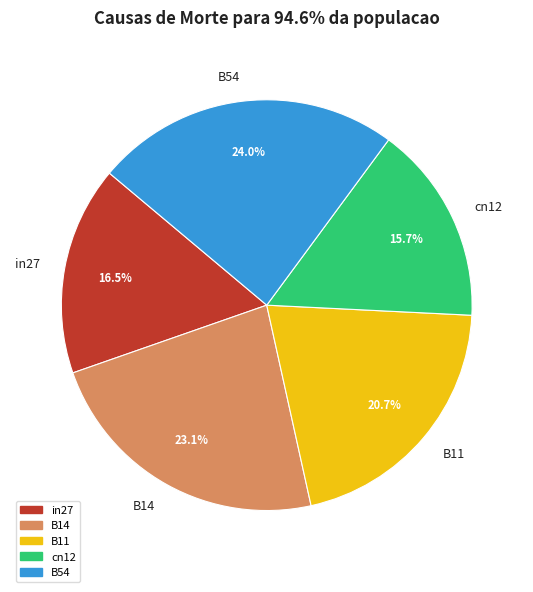

To the nearest percent, what is the average slice percentage?

20%